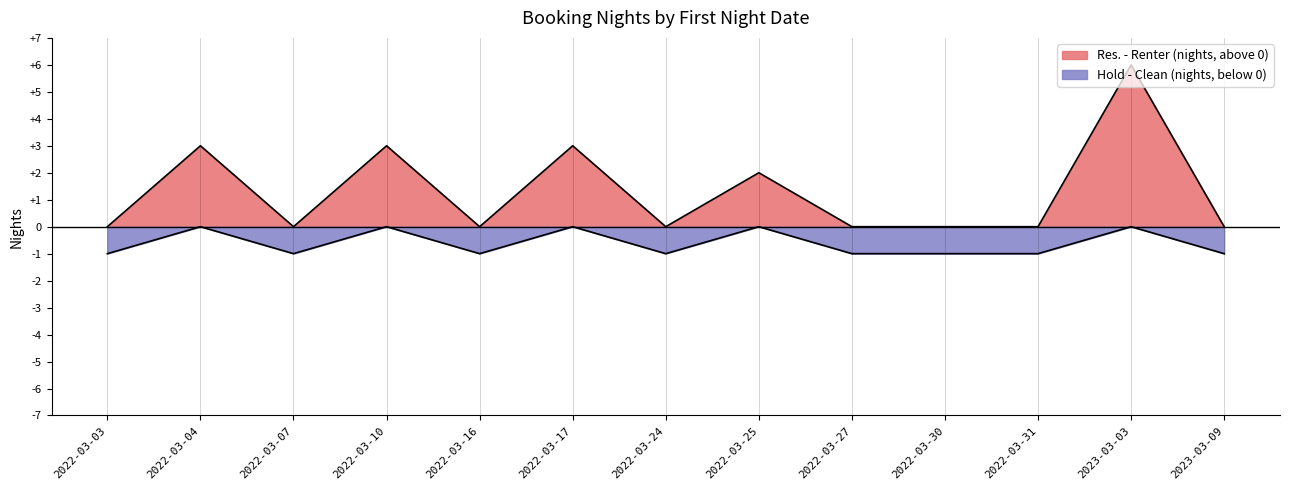

Reading left to right, extract all data points from this chart.

Res. - Renter: 0	3	0	3	0	3	0	2	0	0	0	6	0
Hold - Clean: -1	0	-1	0	-1	0	-1	0	-1	-1	-1	0	-1